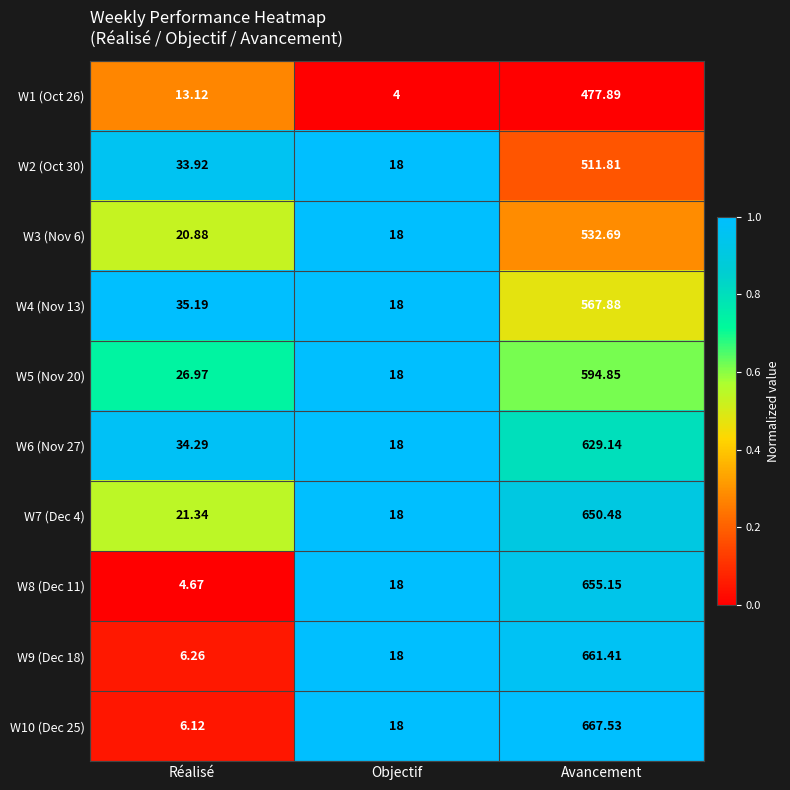

Which label corresponds to the smallest value in the chart?

Objectif